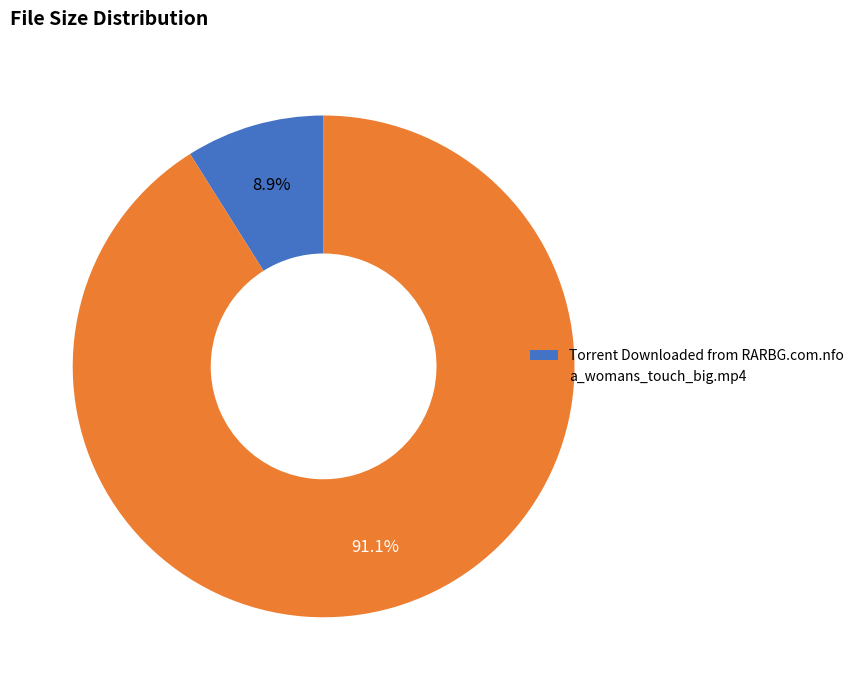

To the nearest percent, what percentage of the pie is a_womans_touch_big.mp4?

91%